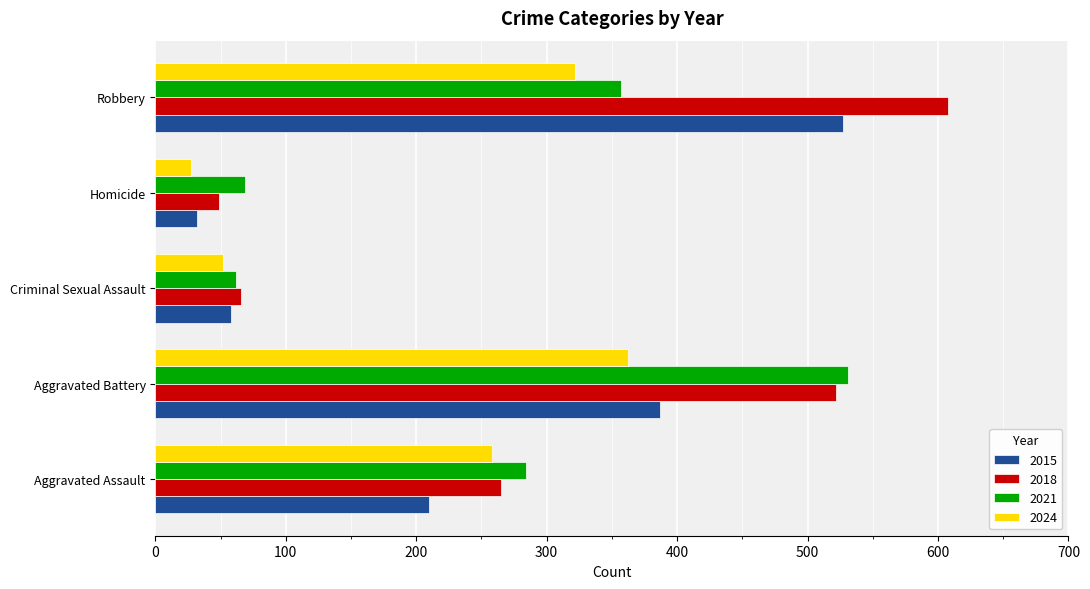

How many categories are shown in the chart?

5